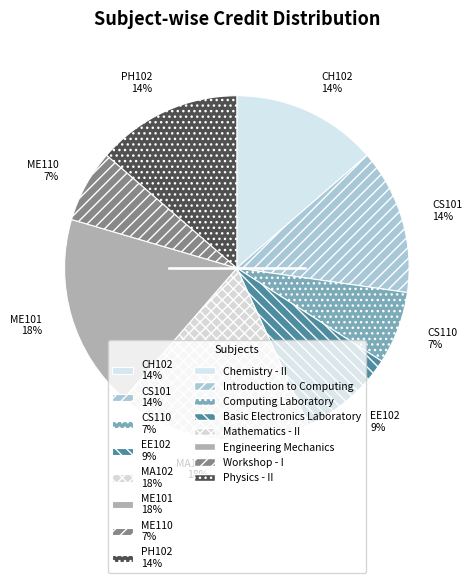

To the nearest percent, what is the difference between the CH102 14% and ME110 7% slice percentages?

7%